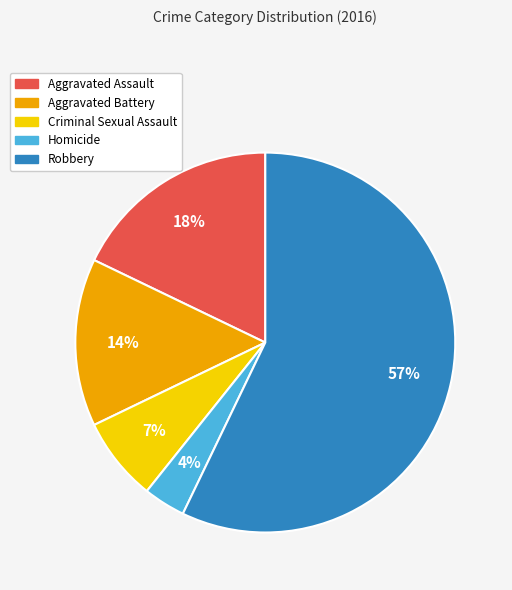

To the nearest percent, what portion does Robbery represent?

57%